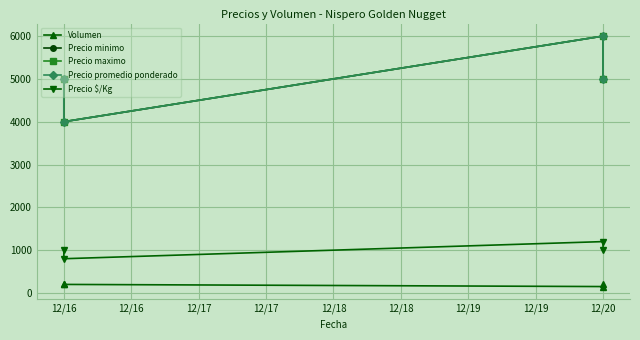

What is the spread (max minus min) of values at 12/16?

4780